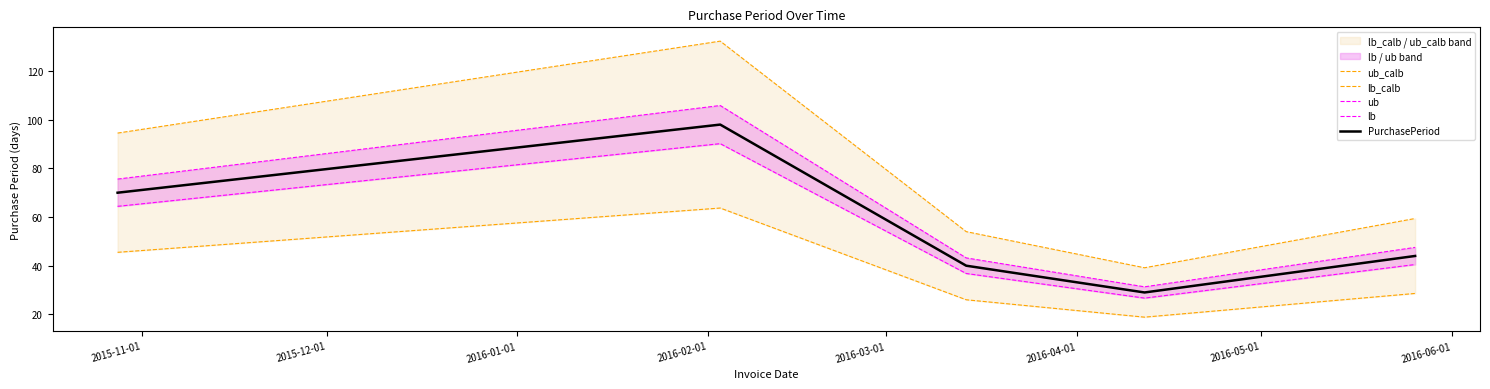

Rank the series by their maximum value, from lowest to highest.

lb_calb, lb, PurchasePeriod, ub, ub_calb